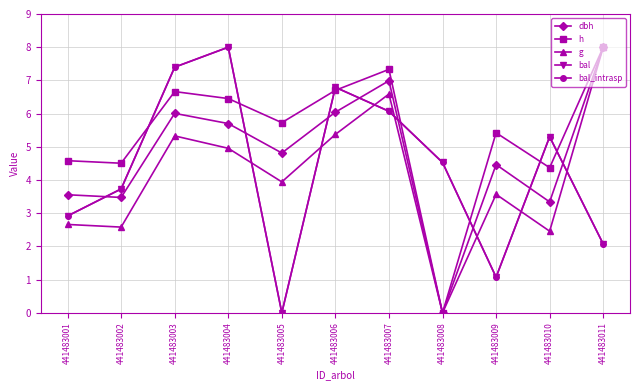

At which label does g reach its peak?

441483011